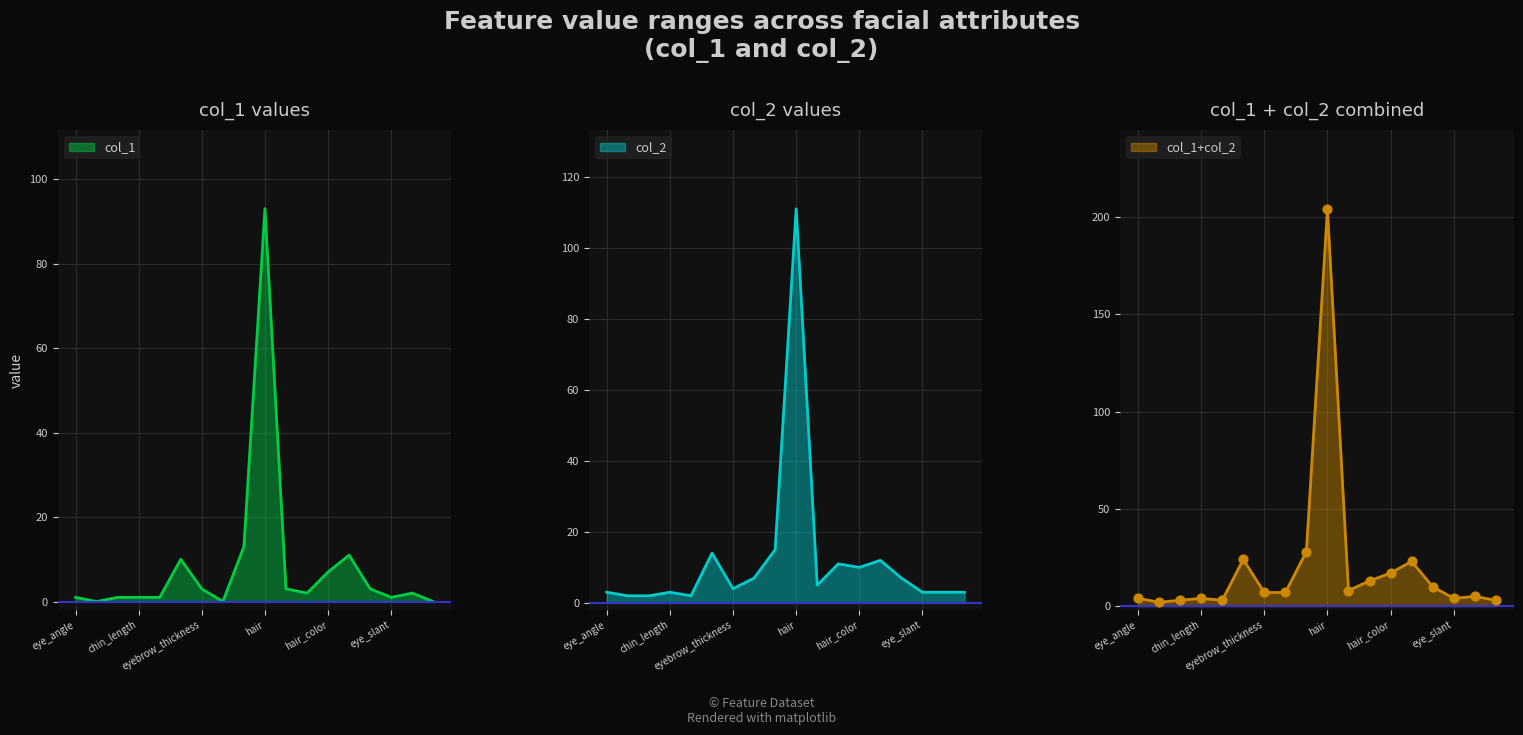

Which series has the largest Y range (max minus min)?

col_1+col_2